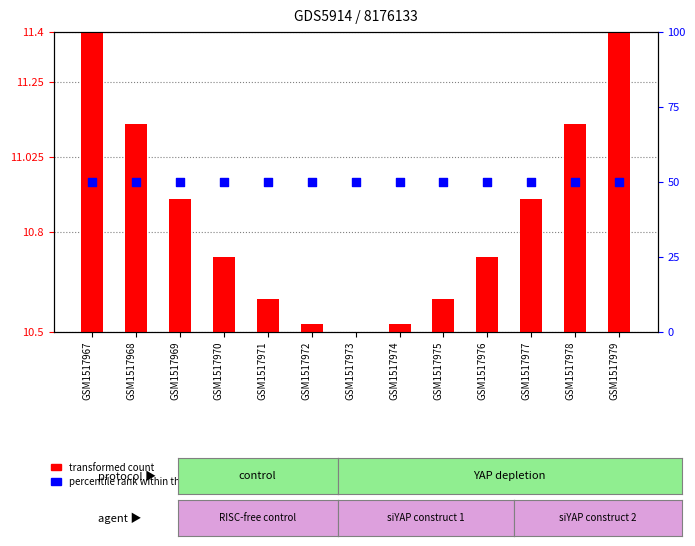

Which series has the largest total across all categories?

percentile rank within the sample